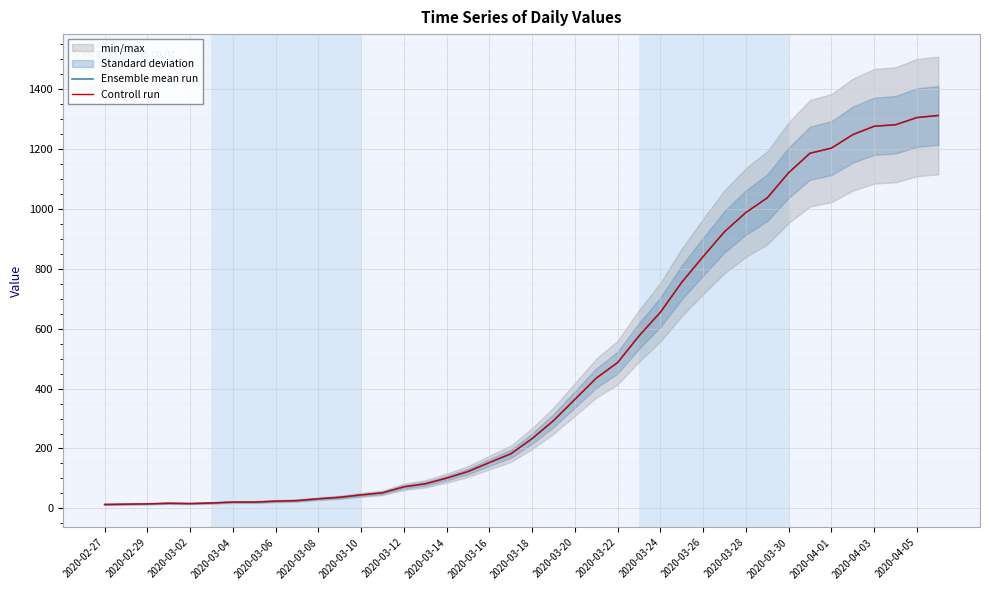

How many lines are shown in the chart?

2